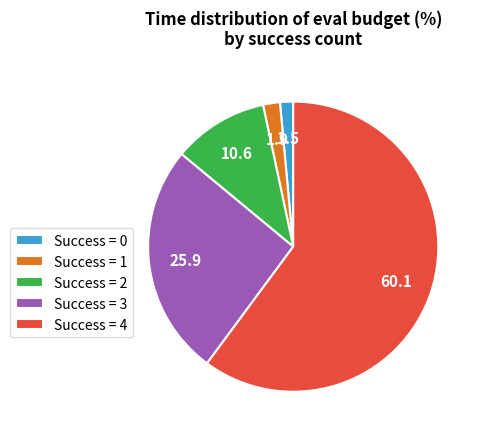

How many segments does this pie chart have?

5